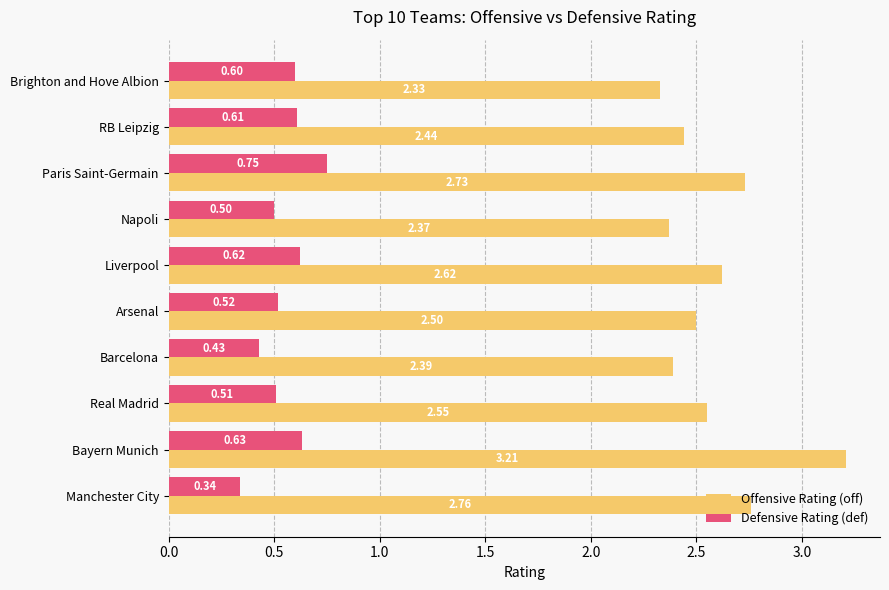

What are all the series names shown in the legend?

Offensive Rating (off), Defensive Rating (def)